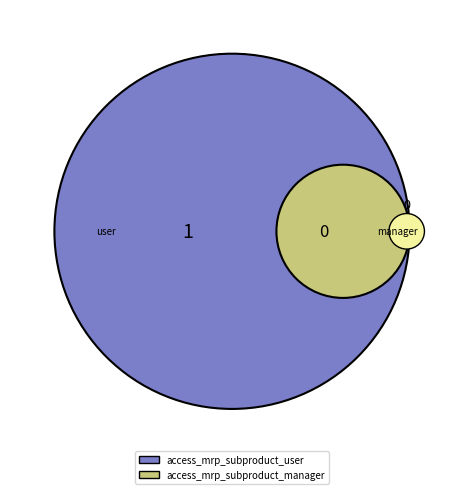

What percentage is NOT represented by access_mrp_subproduct_manager?

100.0%